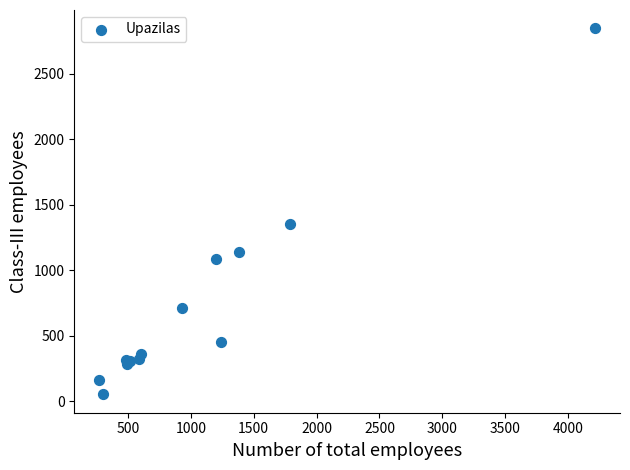

What Y value in the scatter plot is closest to 1450?

1357